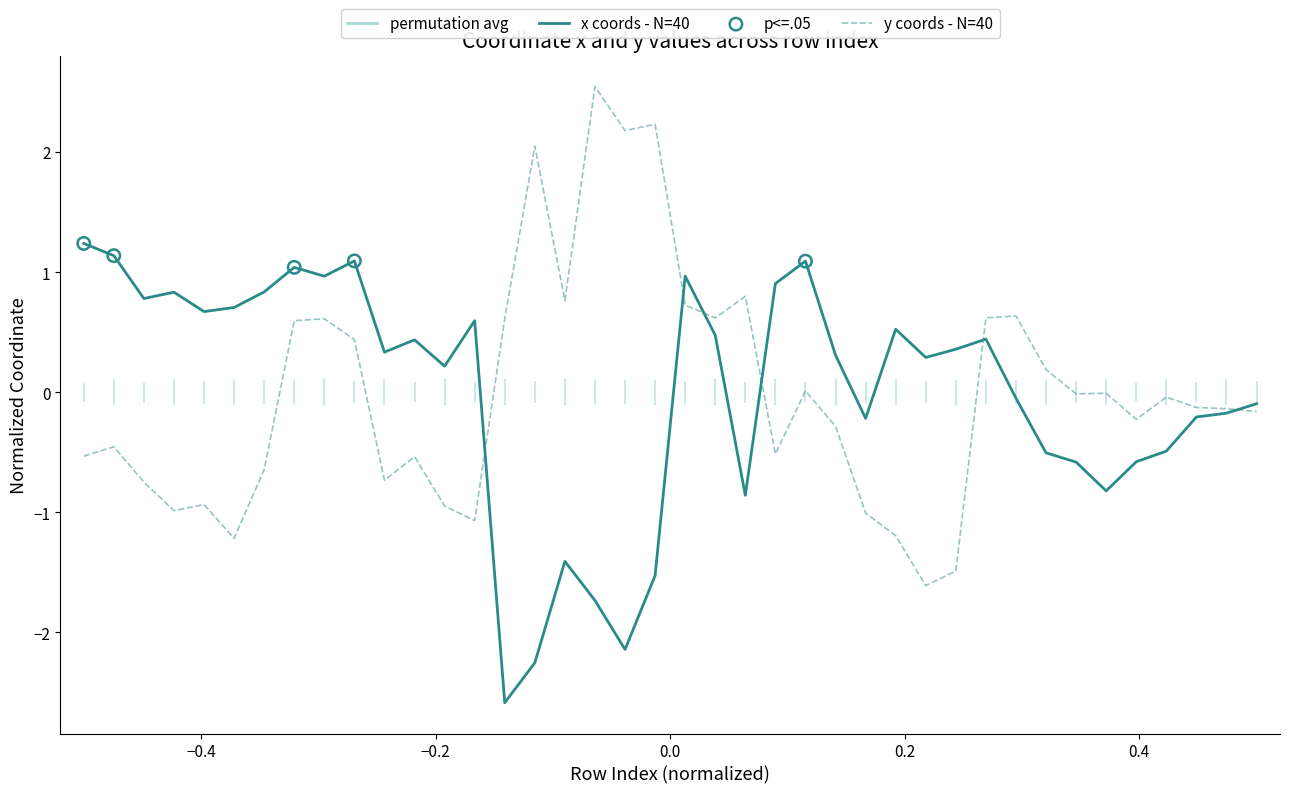

Rank the series by their maximum value, from lowest to highest.

x coords - N=40, y coords - N=40